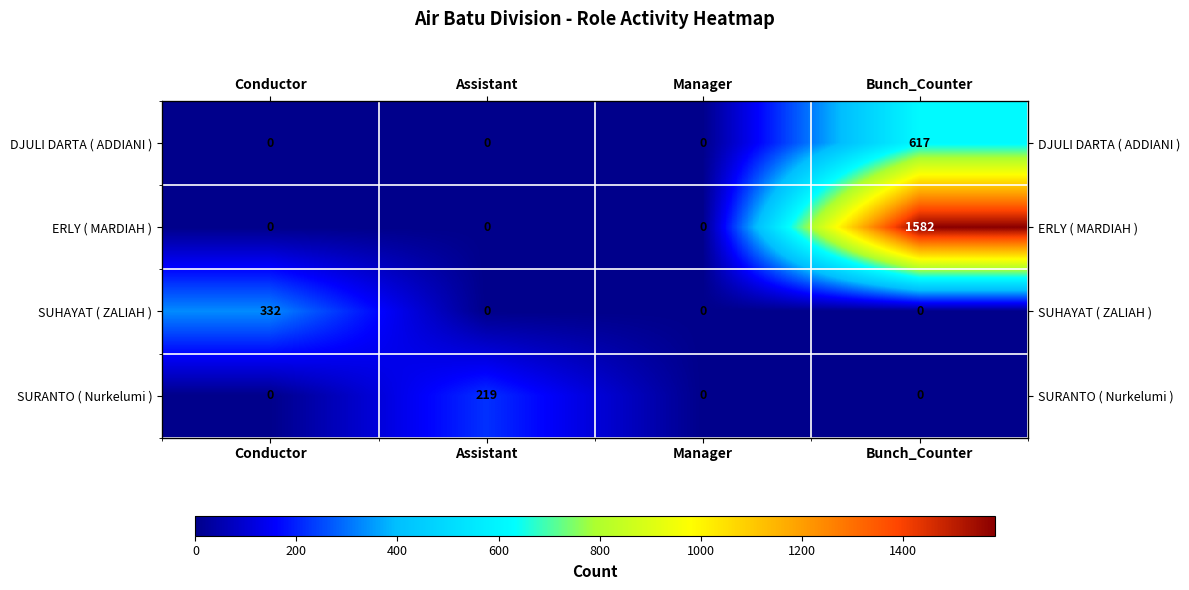

At which label does SUHAYAT ( ZALIAH ) reach its peak?

Conductor